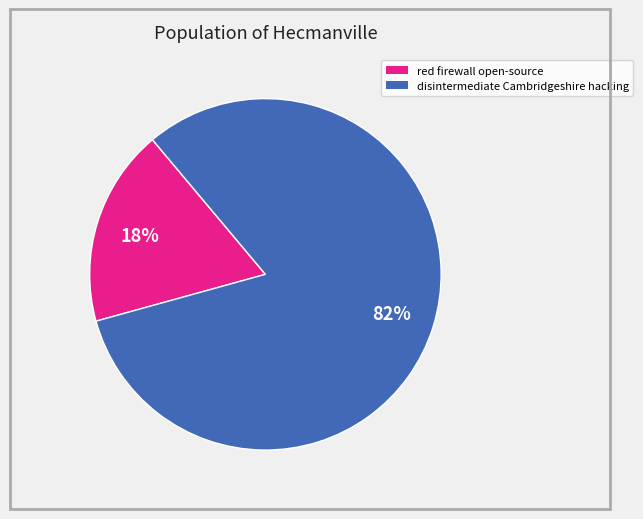

Is there any slice that represents more than half of the pie?

Yes